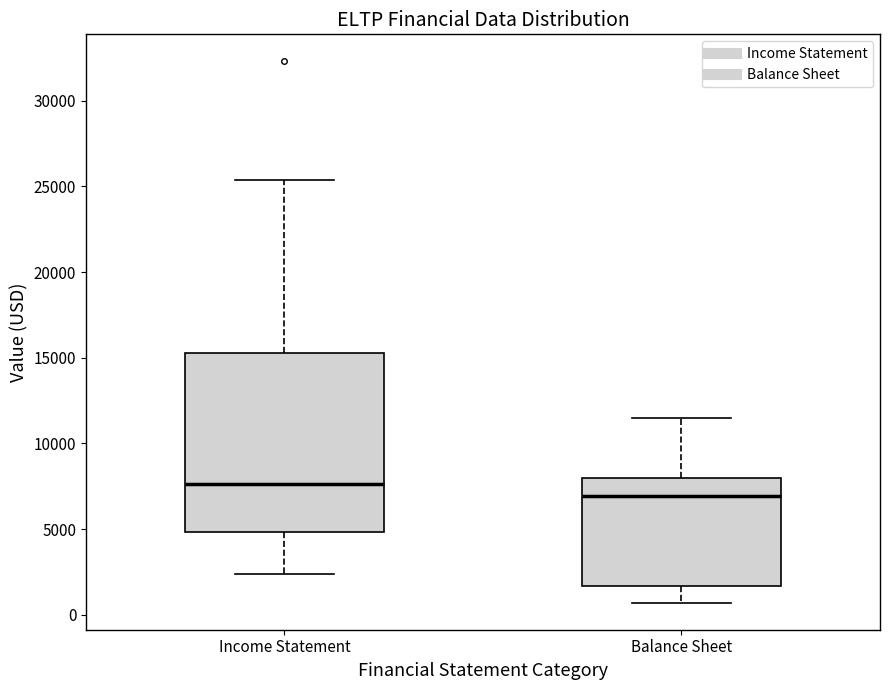

Where does the median line of the box for Balance Sheet sit on the y-axis? The values are not printed on the chart, so give them approximately, as read against the axis.

7000